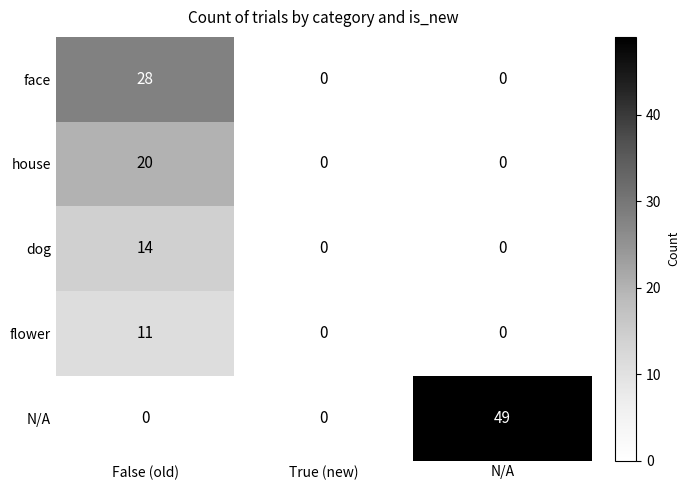

Rank the series at False (old) from highest to lowest value.

face, house, dog, flower, N/A